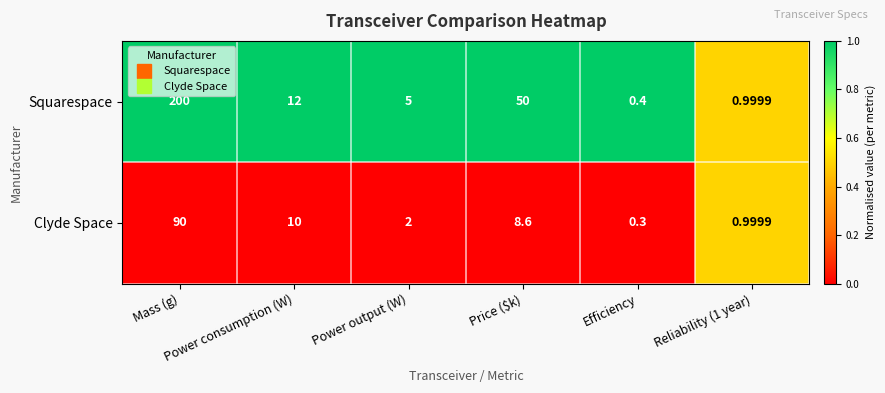

Rank the series by their maximum value, from lowest to highest.

Clyde Space, Squarespace